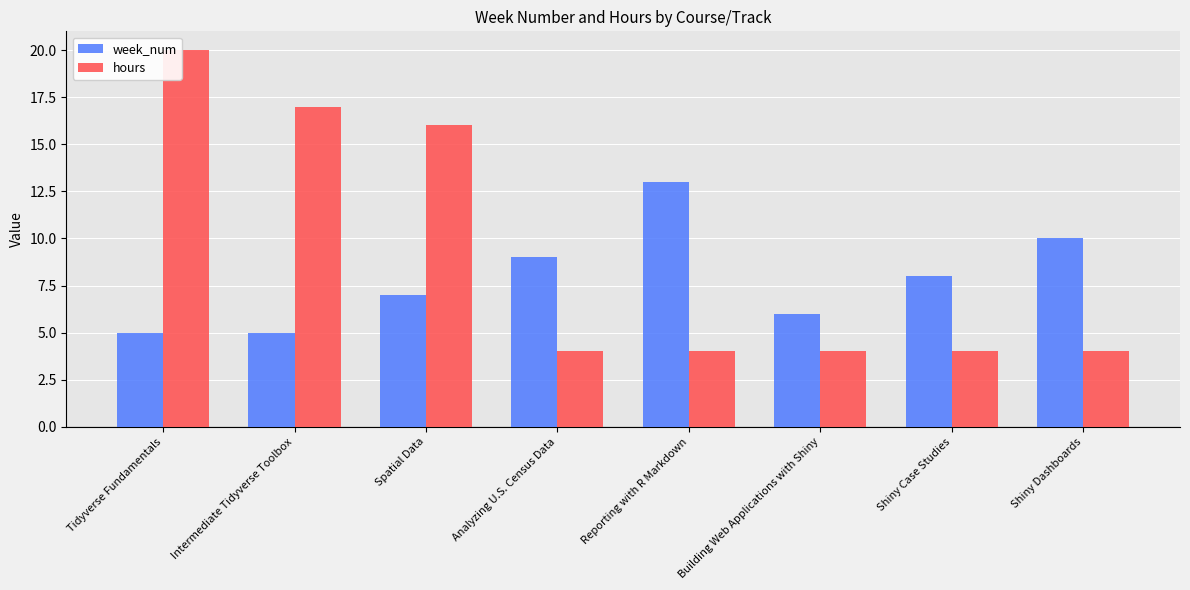

Where does the week_num series first go above 8?

Analyzing U.S. Census Data